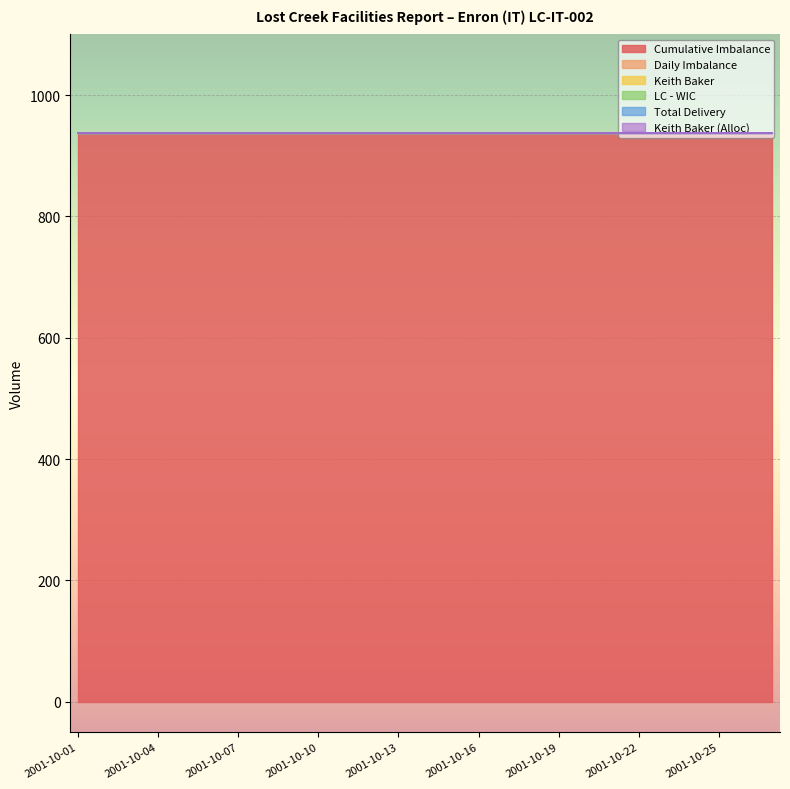

What is the sum of all Cumulative Imbalance values?

25299